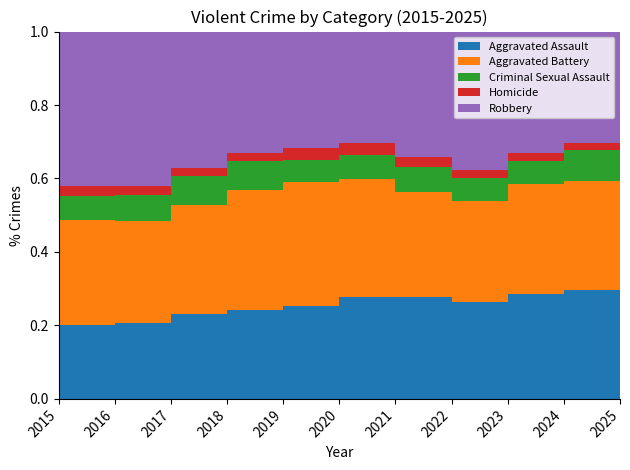

Reading left to right, list all the values displayed in this chart.

Aggravated Assault: 2015=4480	2016=5713	2017=5793	2018=6002	2019=5841	2020=6265	2021=7242	2022=7281	2023=7712	2024=7900	2025=1115
Aggravated Battery: 2015=7019	2016=8085	2017=7845	2018=7735	2019=7858	2020=8320	2021=8346	2022=7493	2023=8077	2024=8184	2025=1127
Criminal Sexual Assault: 2015=1705	2016=1863	2017=1990	2018=2046	2019=1923	2020=1500	2021=1748	2022=1826	2023=1857	2024=1746	2025=314
Homicide: 2015=496	2016=786	2017=672	2018=588	2019=499	2020=787	2021=805	2022=727	2023=629	2024=586	2025=75
Robbery: 2015=9638	2016=11960	2017=11881	2018=9681	2019=7995	2020=7855	2021=7920	2022=8964	2023=11054	2024=9122	2025=1146